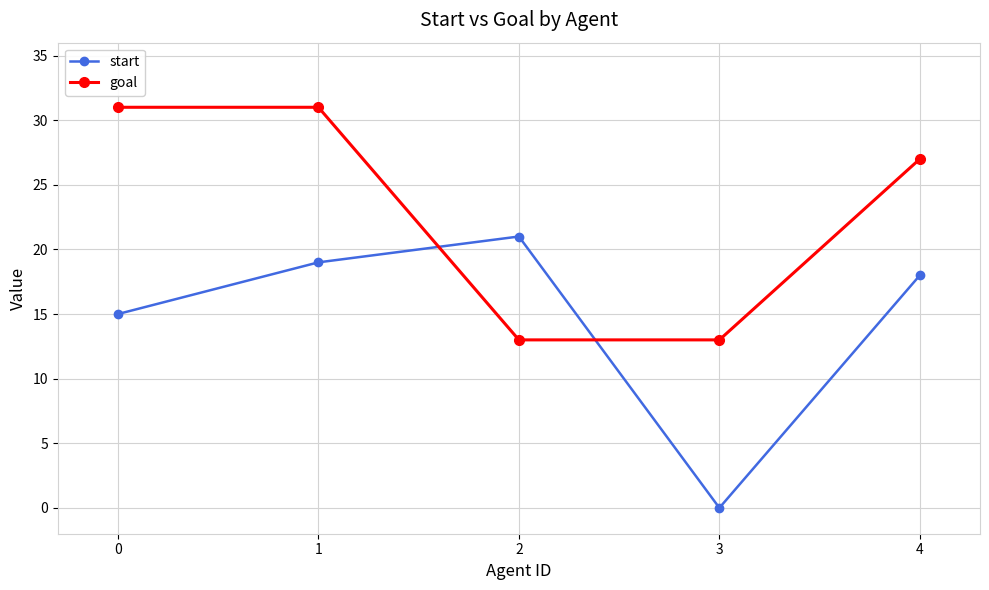

Between which two adjacent categories do goal and start first intersect?

1 and 2